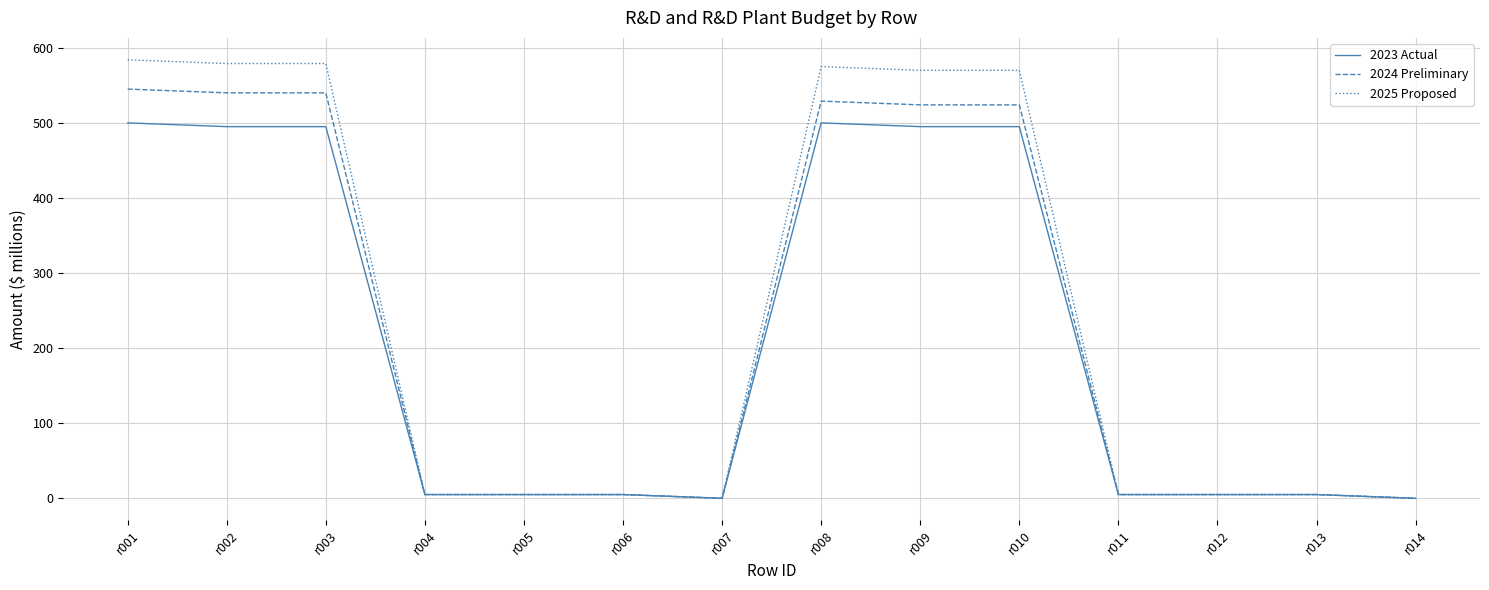

What is the maximum value shown in the chart?

584